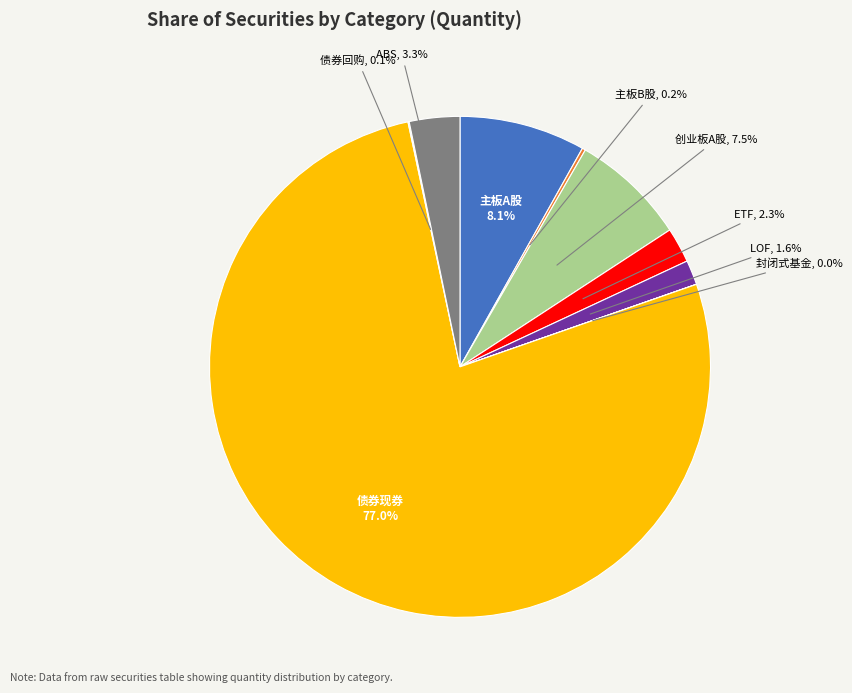

Which slice is the largest?

债券现券